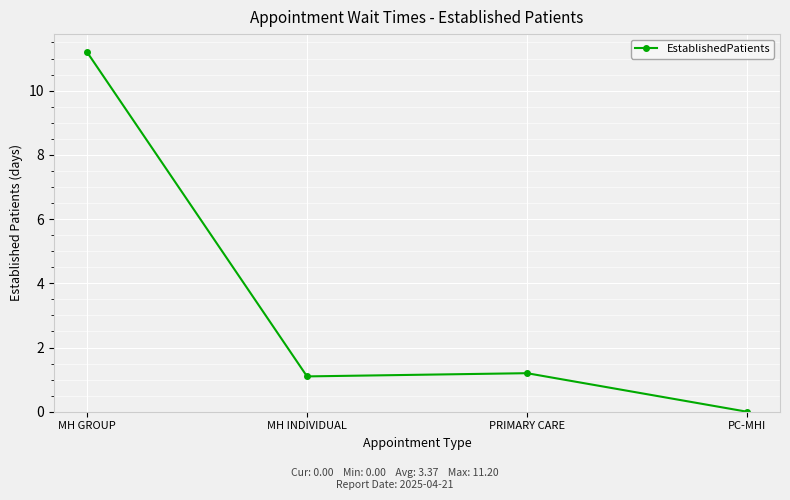

What is the change in value from MH GROUP to PRIMARY CARE?

-10.0